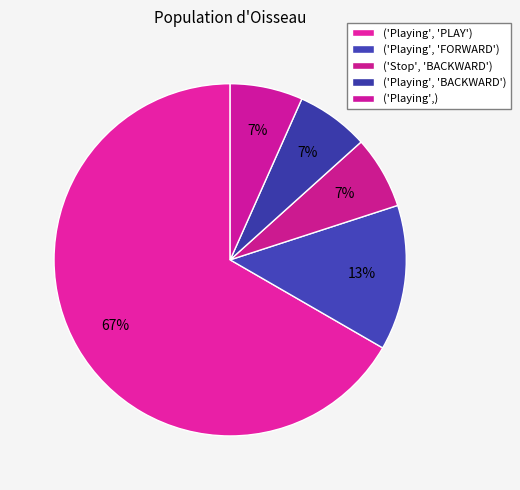

Count the number of slices in the pie.

5